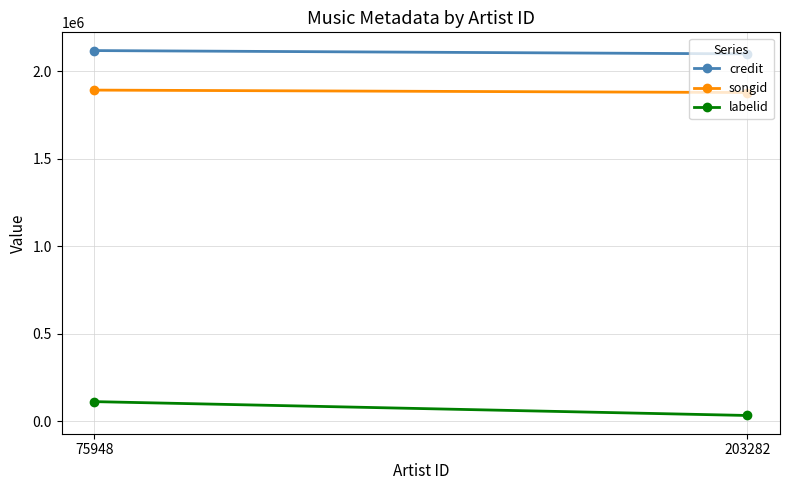

Count the number of categories in the chart.

2